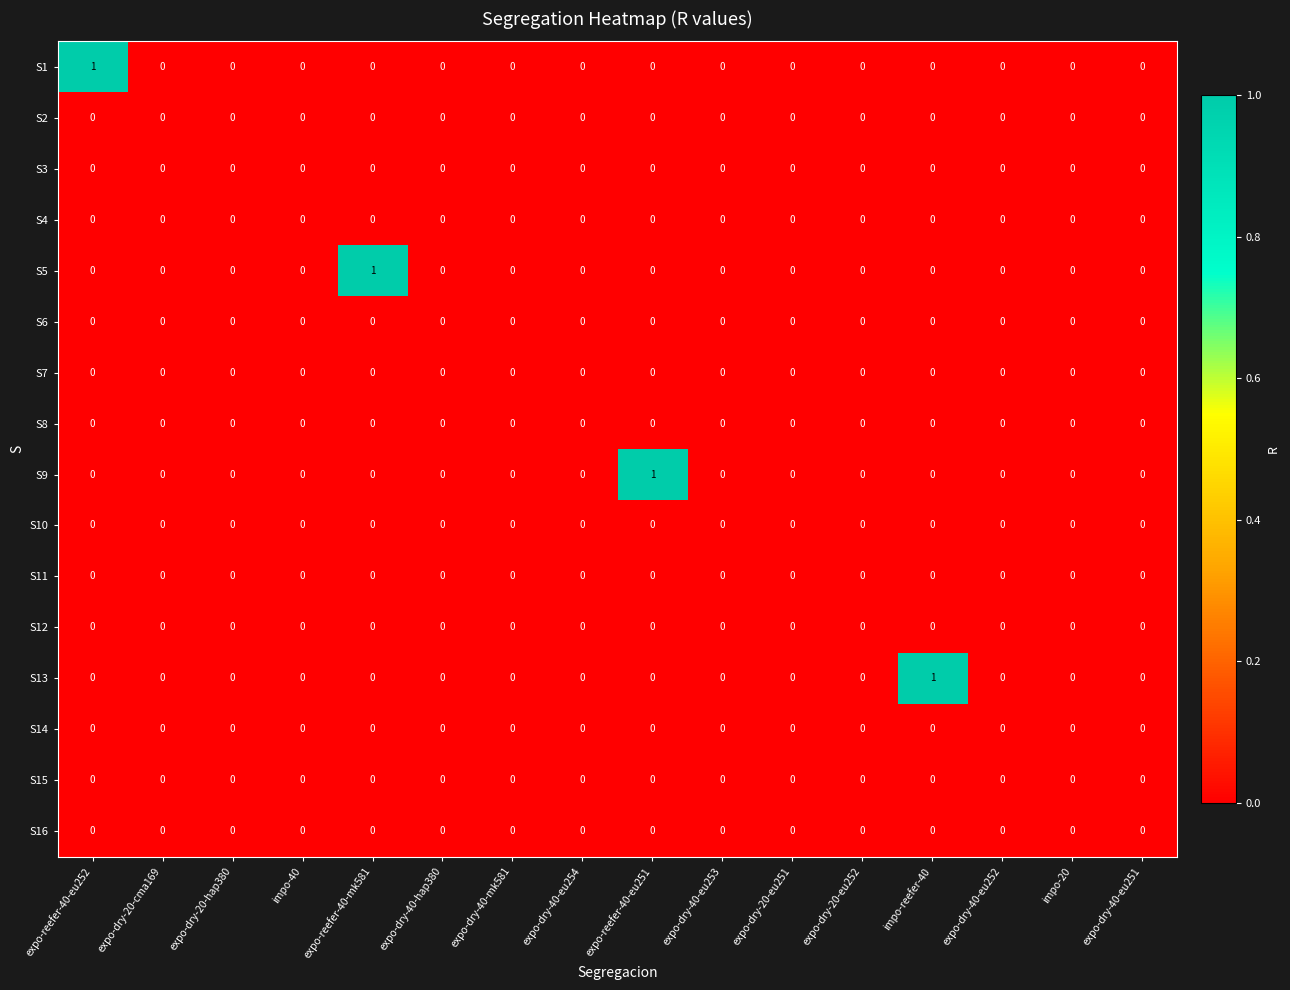

Is it true that S13 equals 0 at expo-dry-20-cma169?

True